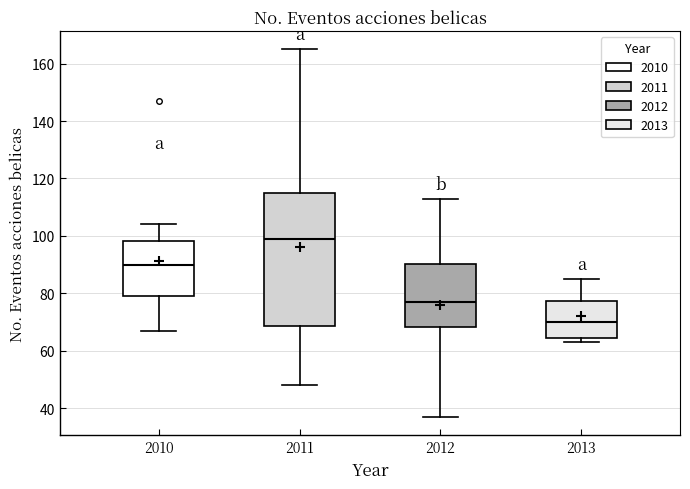

Where does the upper whisker of the box at x = 2010 end on the y-axis? The values are not printed on the chart, so give them approximately, as read against the axis.

104